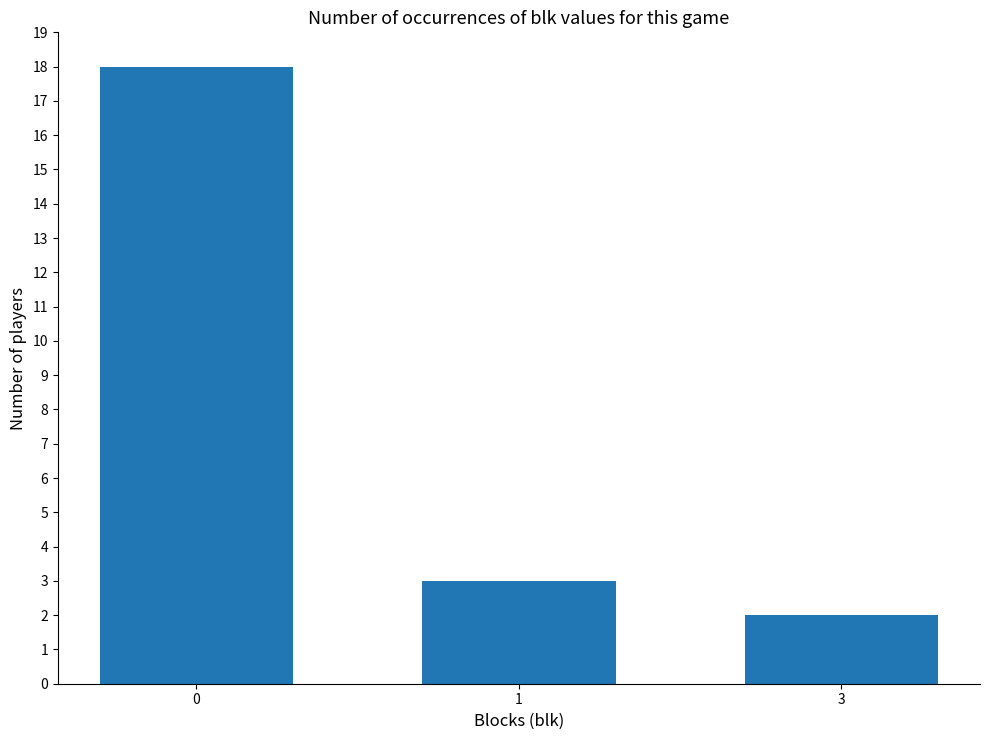

Reading left to right, what are all the values shown in this chart?

18	3	2